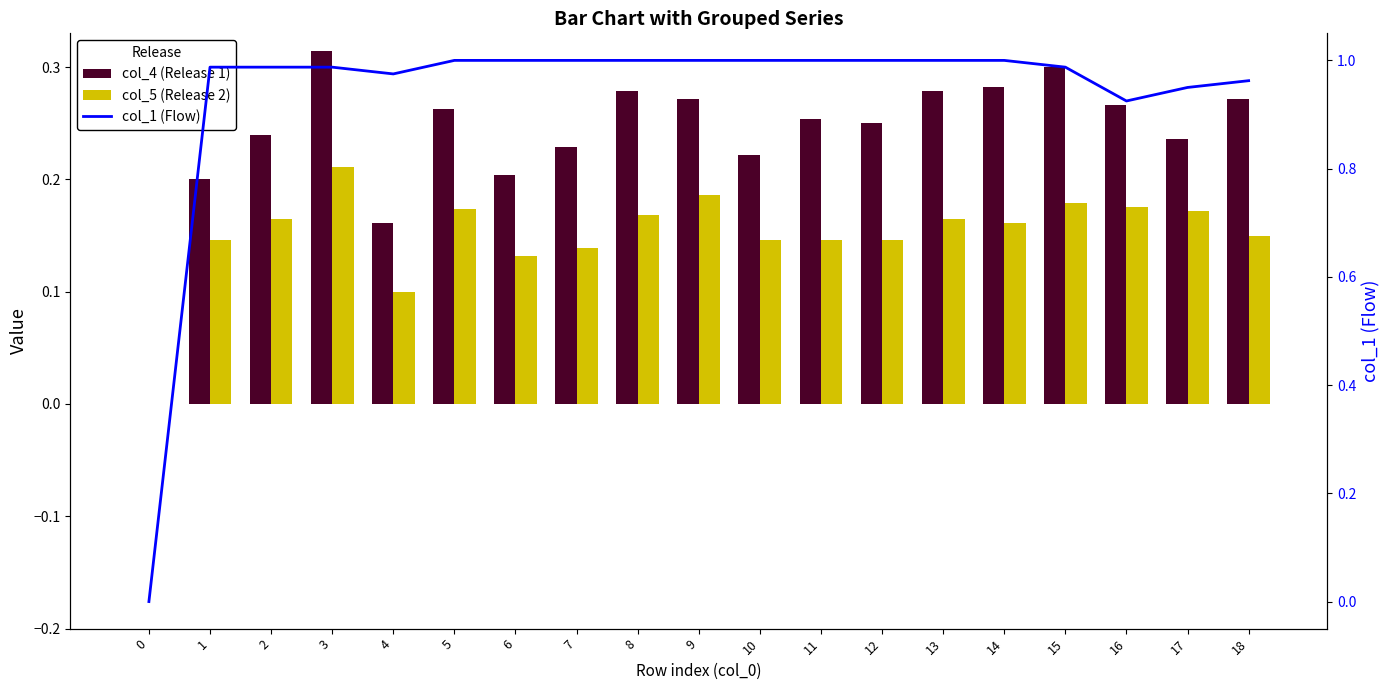

Reading left to right, list all the values displayed in this chart.

col_4 (Release 1): 0=0.0	1=0.2	2=0.2	3=0.3	4=0.2	5=0.3	6=0.2	7=0.2	8=0.3	9=0.3	10=0.2	11=0.3	12=0.2	13=0.3	14=0.3	15=0.3	16=0.3	17=0.2	18=0.3
col_5 (Release 2): 0=0.0	1=0.1	2=0.2	3=0.2	4=0.1	5=0.2	6=0.1	7=0.1	8=0.2	9=0.2	10=0.1	11=0.1	12=0.1	13=0.2	14=0.2	15=0.2	16=0.2	17=0.2	18=0.1
col_1 (Flow): 0=0.0	1=1.0	2=1.0	3=1.0	4=1.0	5=1.0	6=1.0	7=1.0	8=1.0	9=1.0	10=1.0	11=1.0	12=1.0	13=1.0	14=1.0	15=1.0	16=0.9	17=1.0	18=1.0